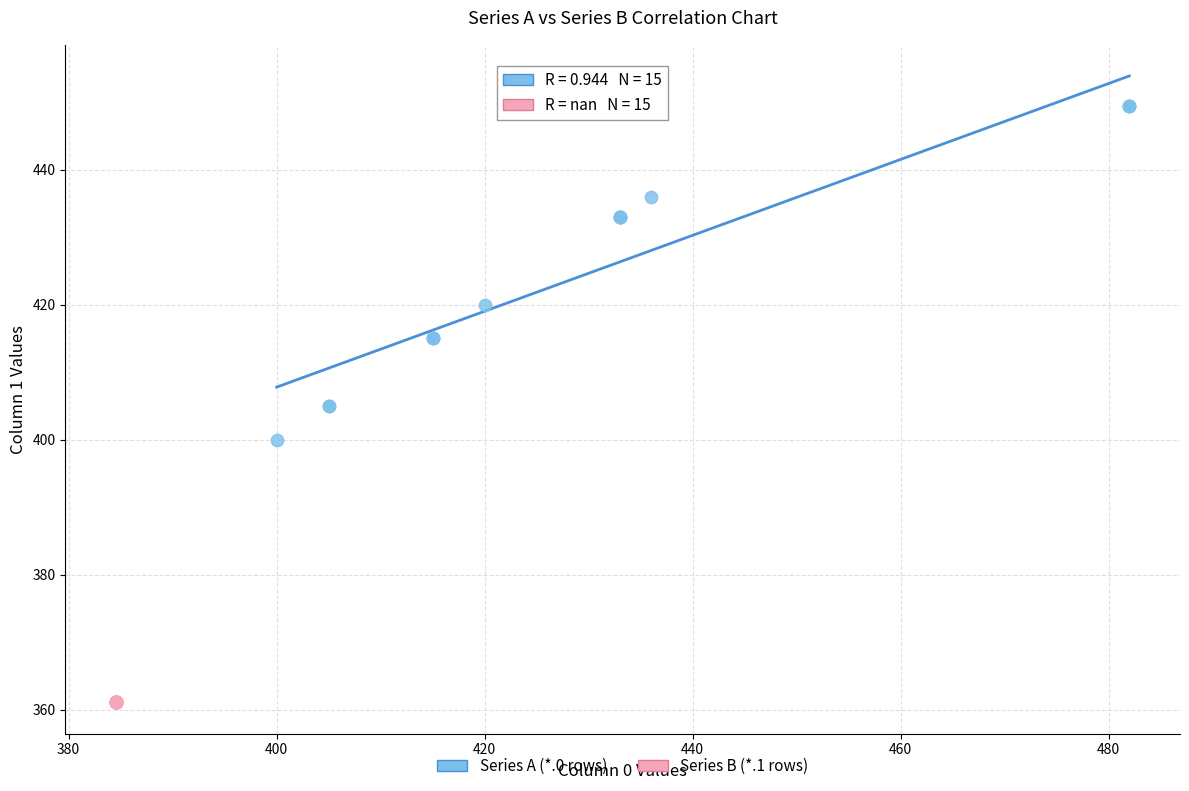

Which series contains the highest Y value?

Series A (*.0 rows)